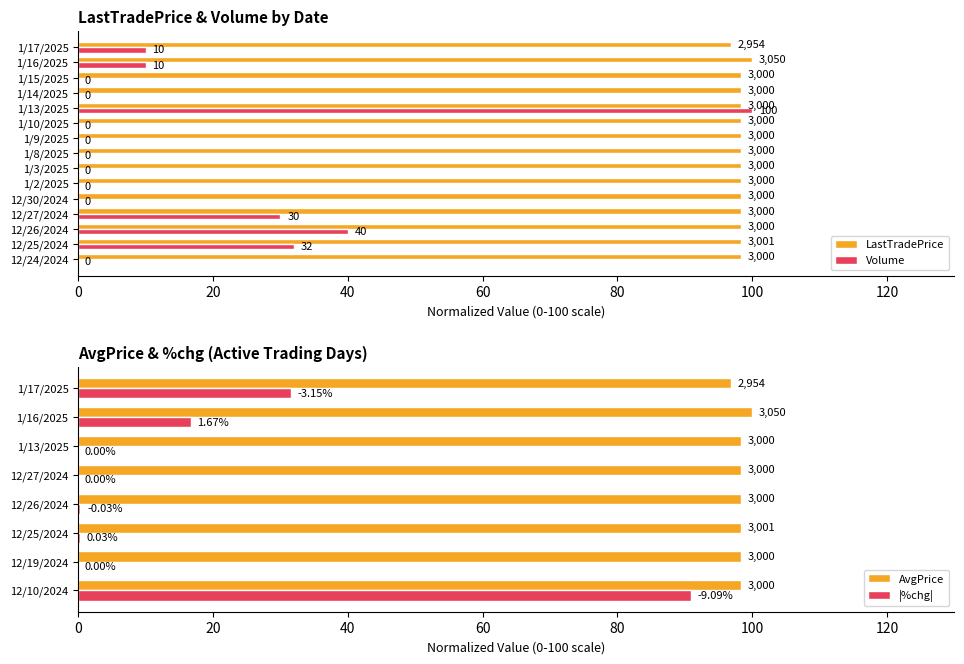

True or false: LastTradePrice has a value of 98.4 at 1/13/2025.

True